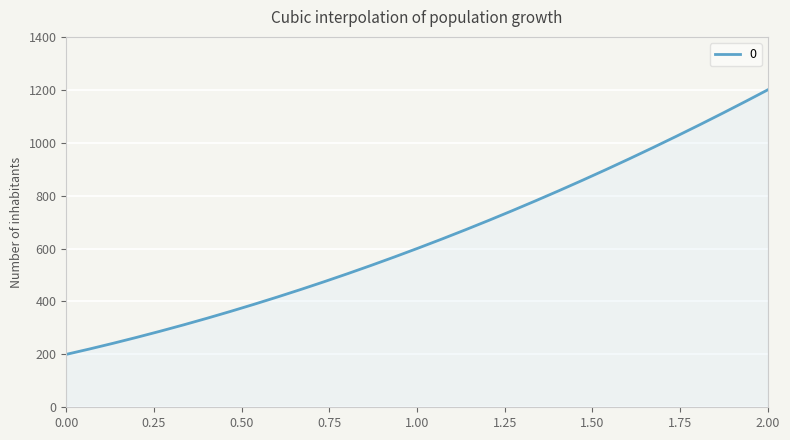

What is the greatest value displayed?

1200.0